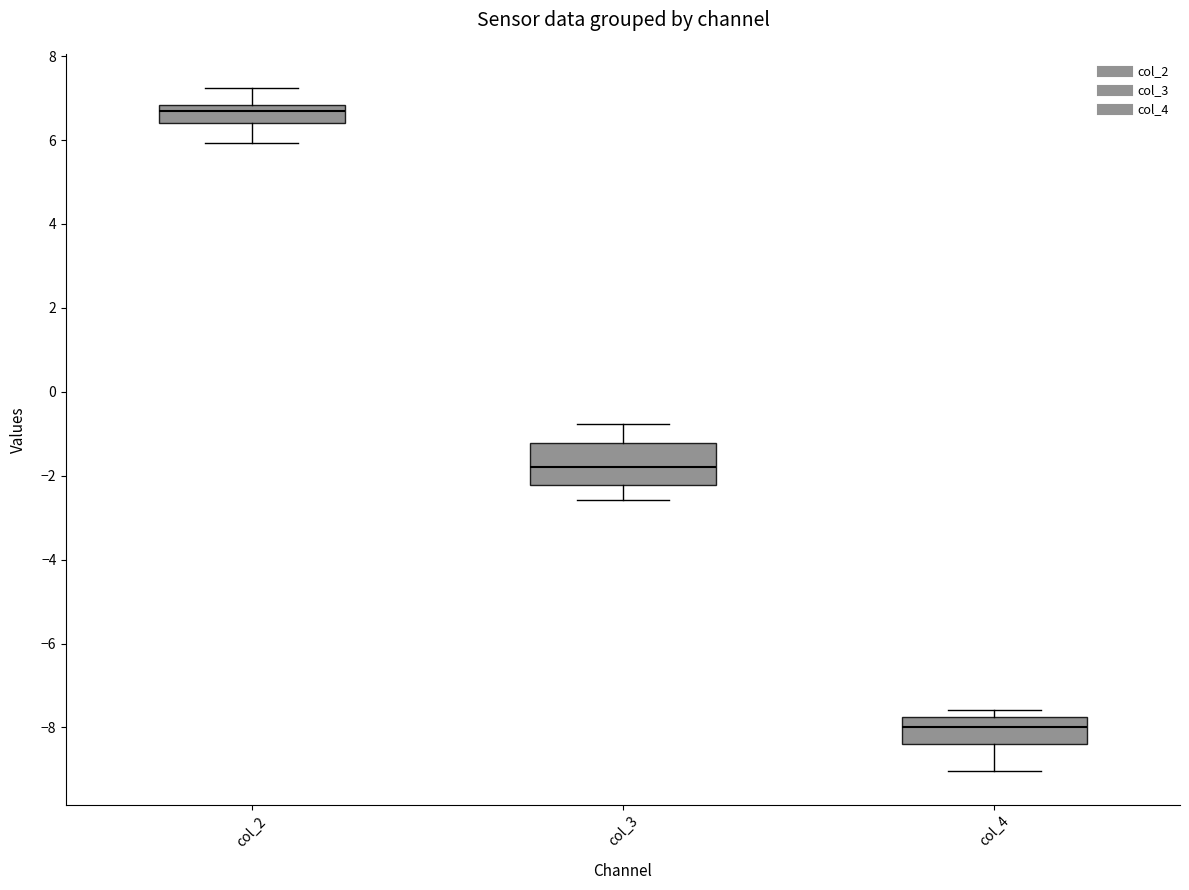

Which box is the tallest, from its lower edge to its upper edge?

col_3